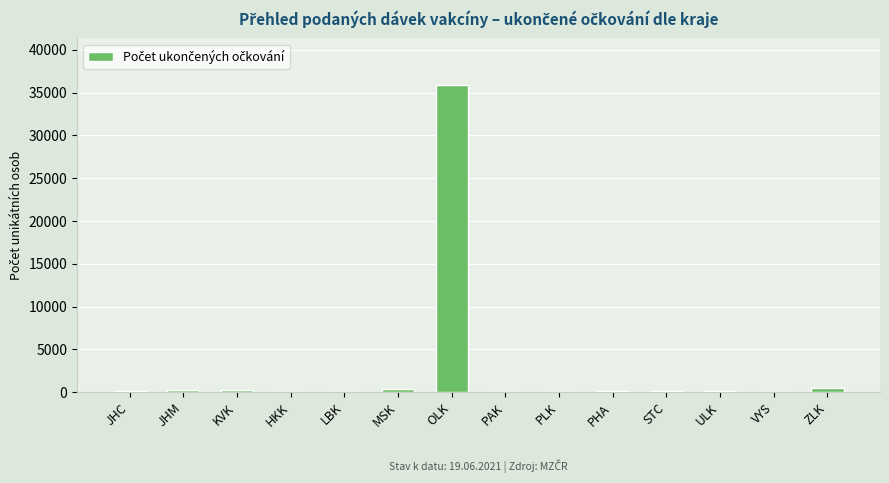

What is the greatest value displayed?

35940